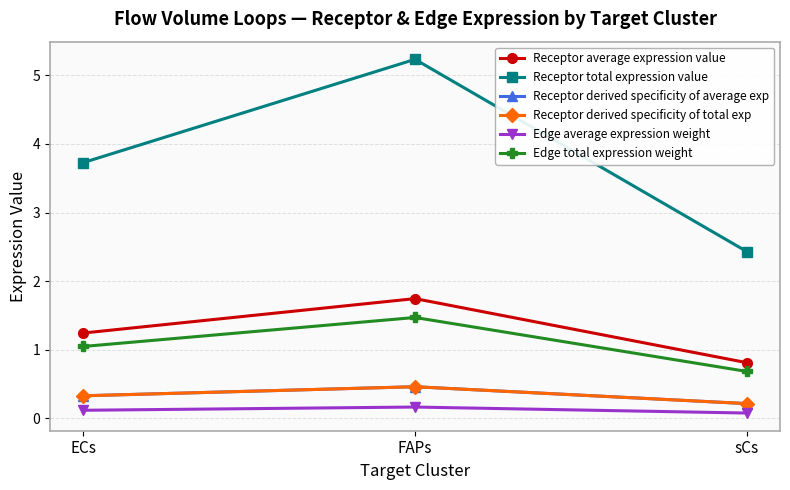

Does the chart have visible grid lines?

Yes